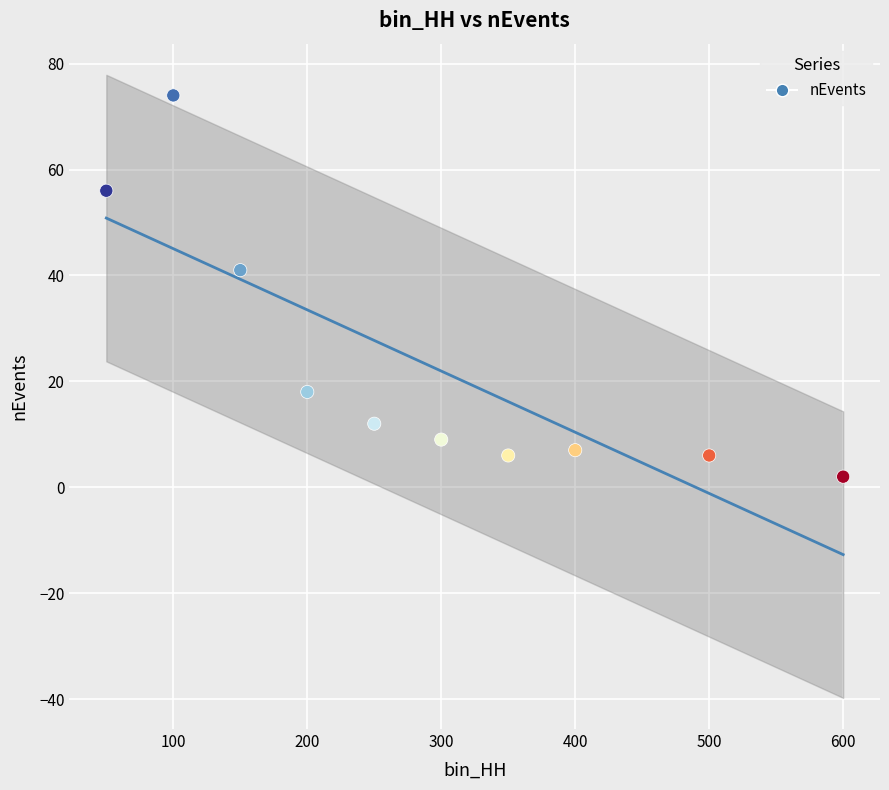

What Y value in the scatter plot is closest to 38?

41